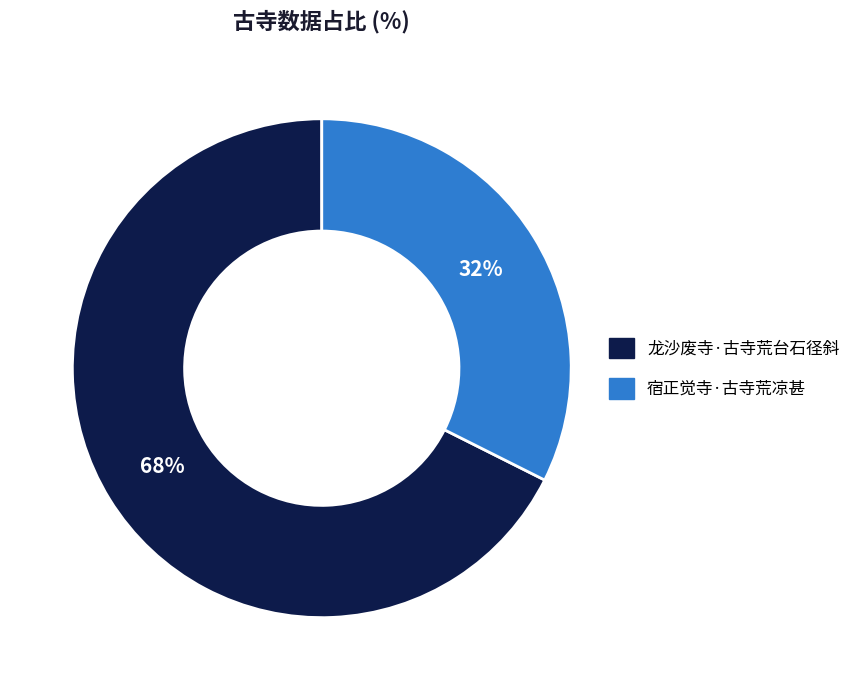

Which slice is the smallest?

宿正觉寺·古寺荒凉甚